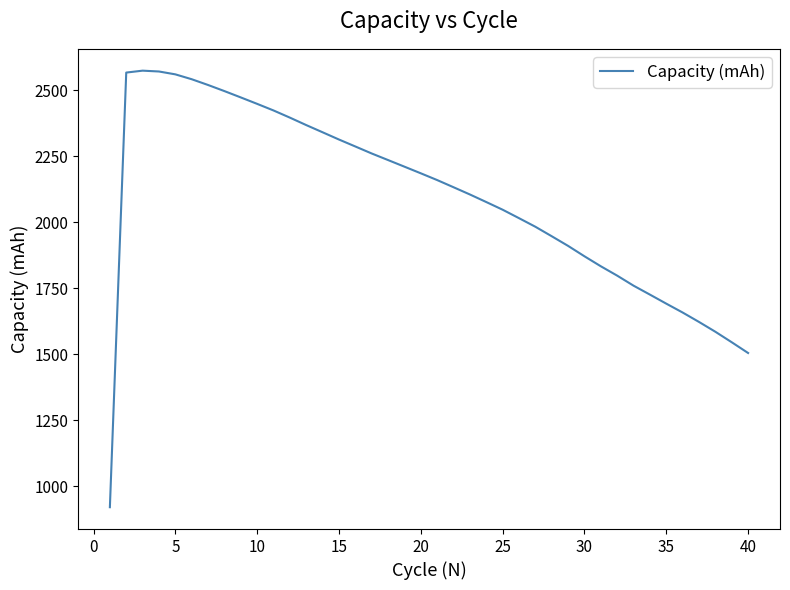

How many values are below 2159?

20